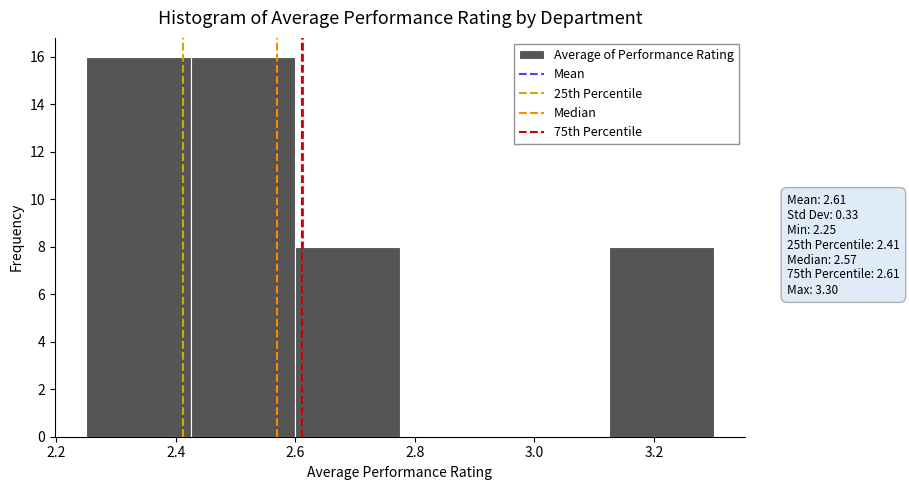

Reading left to right, transcribe this chart: for each bar, give the range it covers on the x-axis and its height. Neither the bar edges nor the heights are printed on the chart, so give them approximately, as read against the axes.

2.250 to 2.425: 16
2.425 to 2.600: 16
2.600 to 2.775: 8
2.775 to 2.950: 0
2.950 to 3.125: 0
3.125 to 3.300: 8